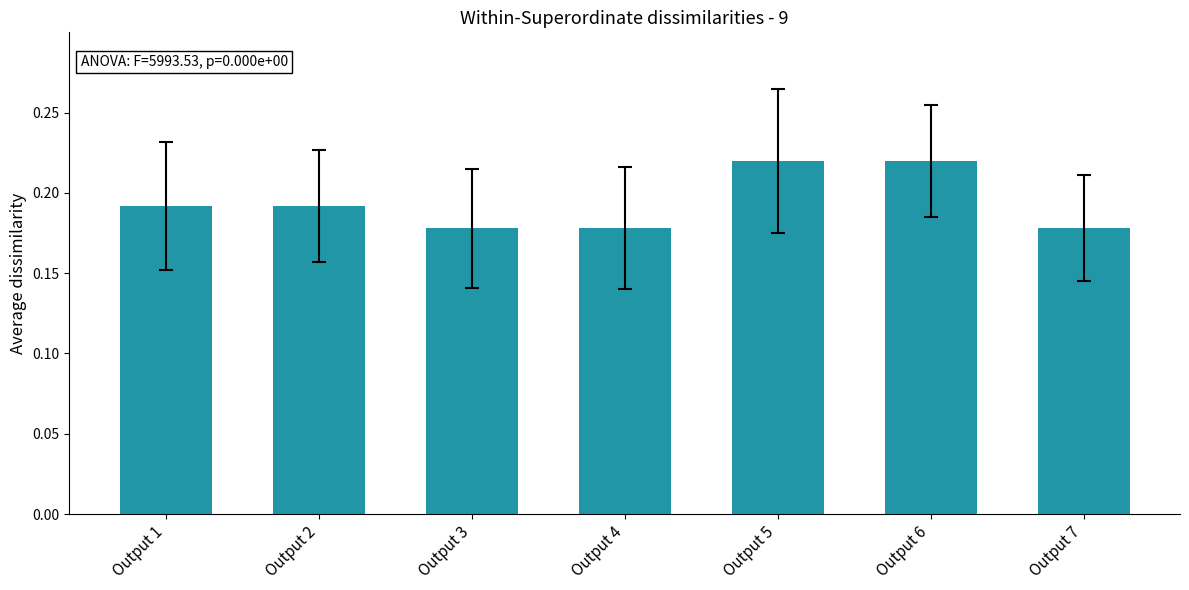

The value at Output 6 is 0.1. True or false?

False